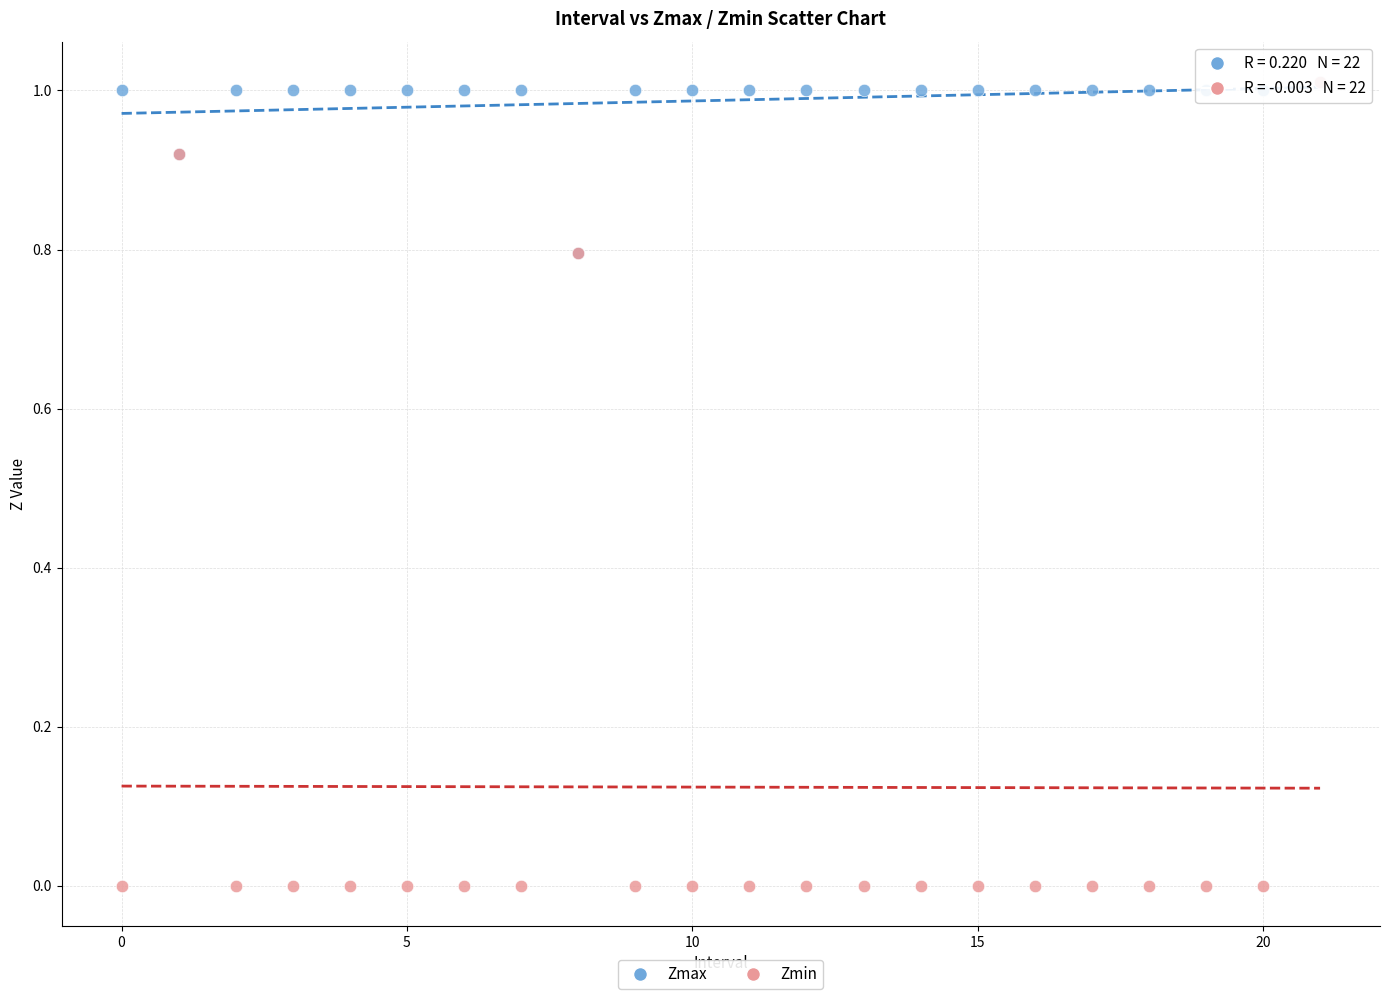

Which series contains the lowest Y value?

Zmin